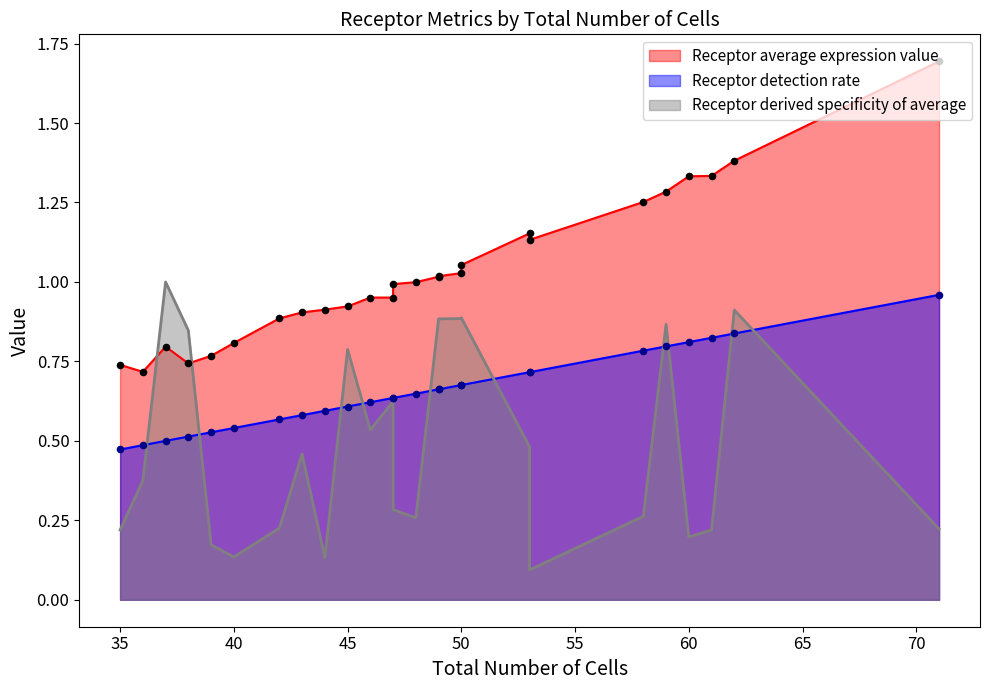

Is the value of Receptor derived specificity of average at 50 greater than the value of Receptor detection rate at 43?

Yes